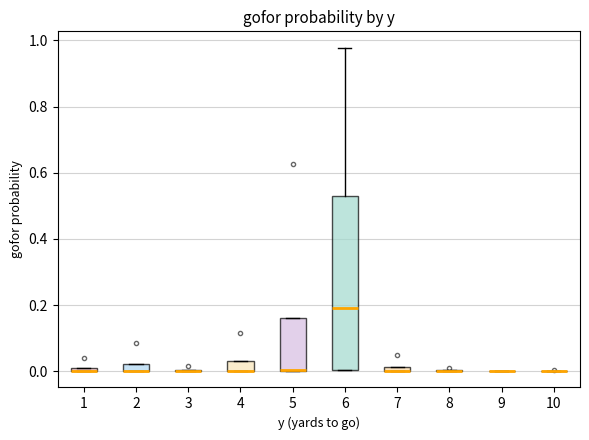

Comparing the boxes themselves (not the whiskers), which one is the tallest?

6